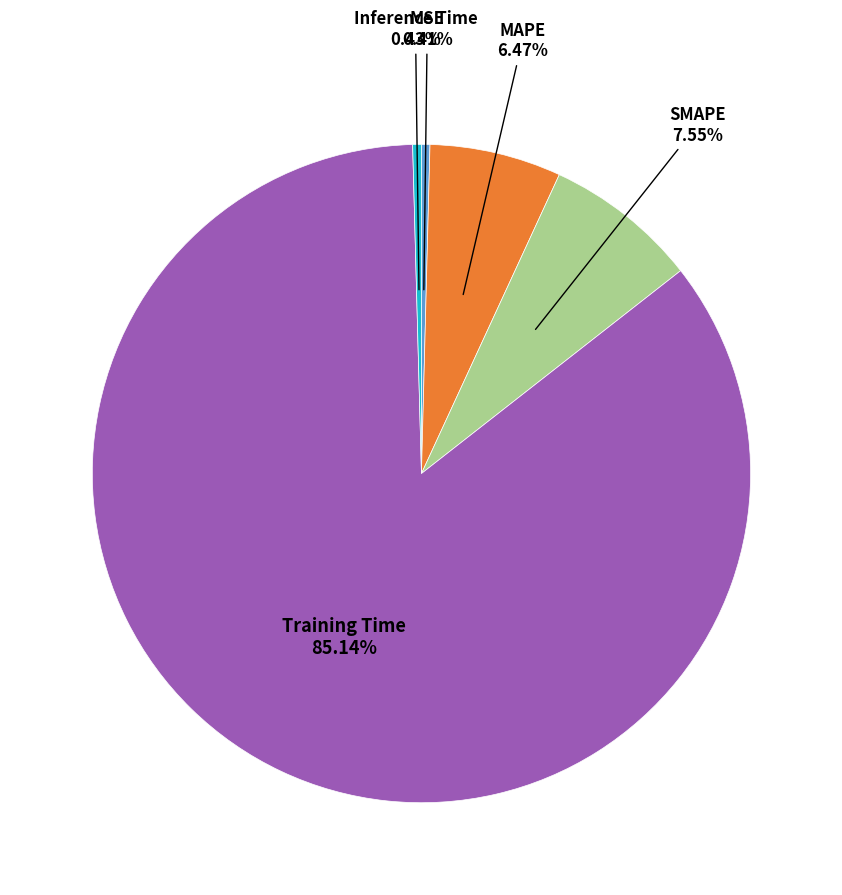

How many segments does this pie chart have?

5